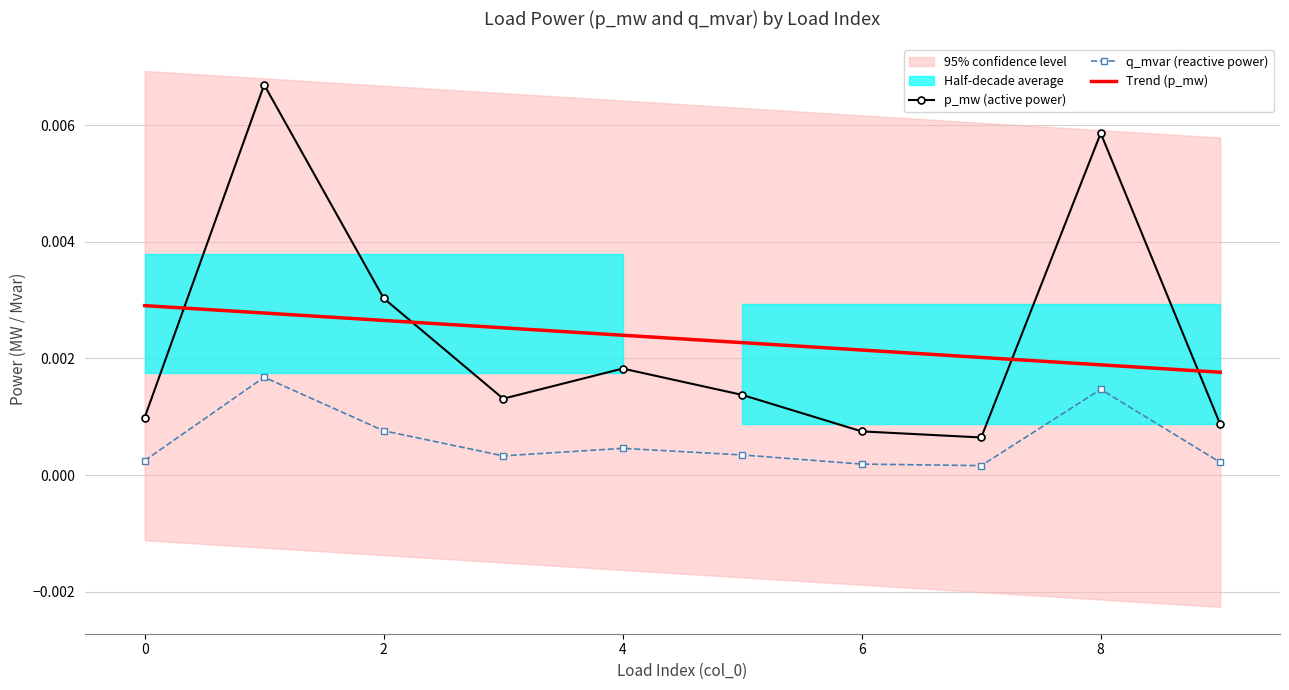

Rank the series by their maximum value, from lowest to highest.

q_mvar (reactive power), Trend (p_mw), p_mw (active power)